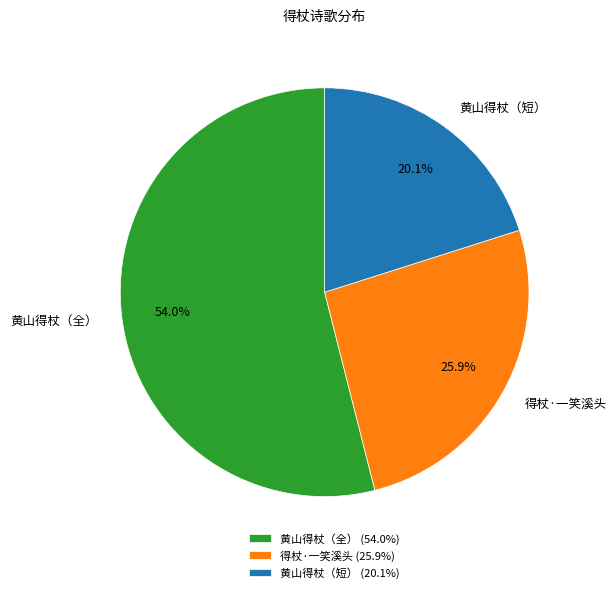

Is there any slice that represents more than half of the pie?

Yes